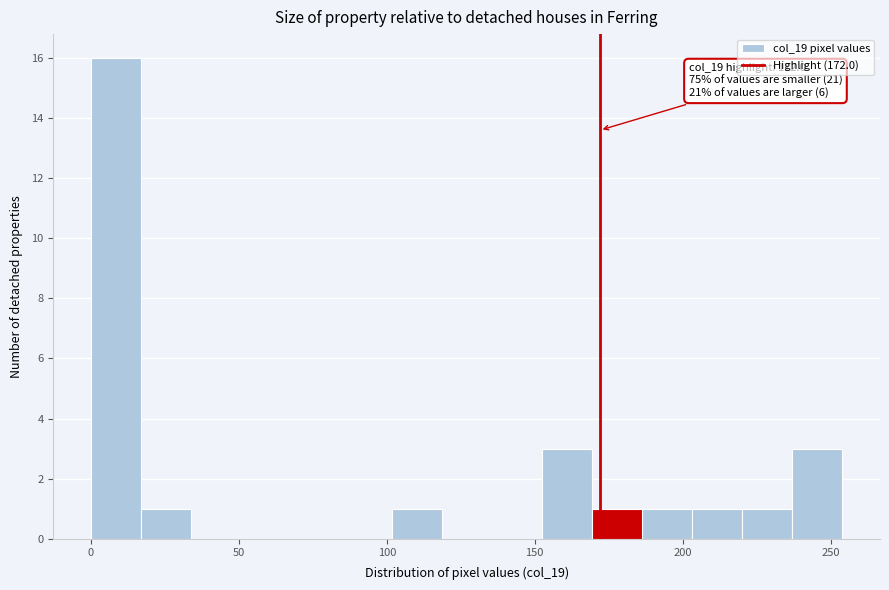

Read against the x-axis, roughly where is the centre of the tallest bar?

10